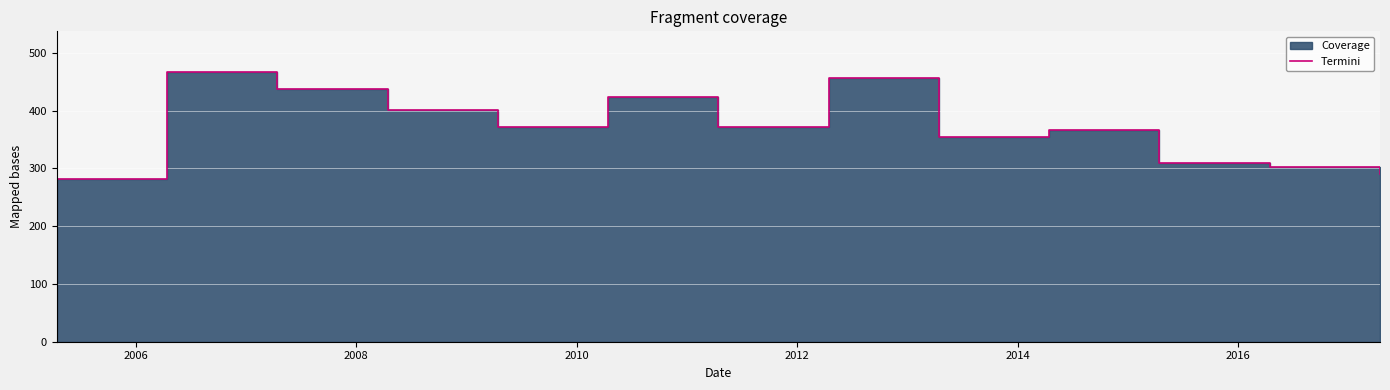

What is the average value?

371.7